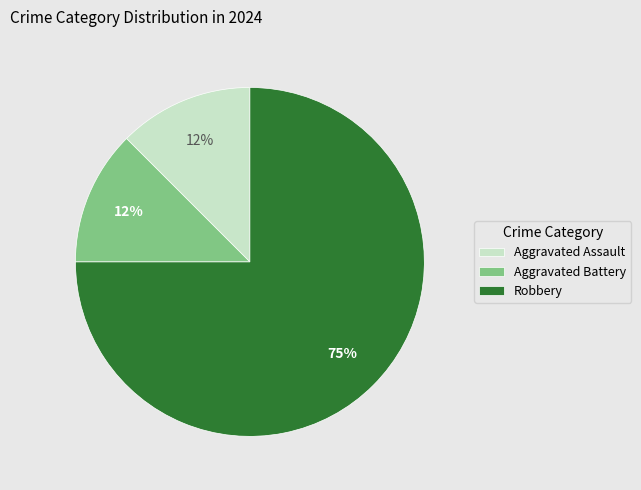

Which category has the biggest portion of the pie?

Robbery